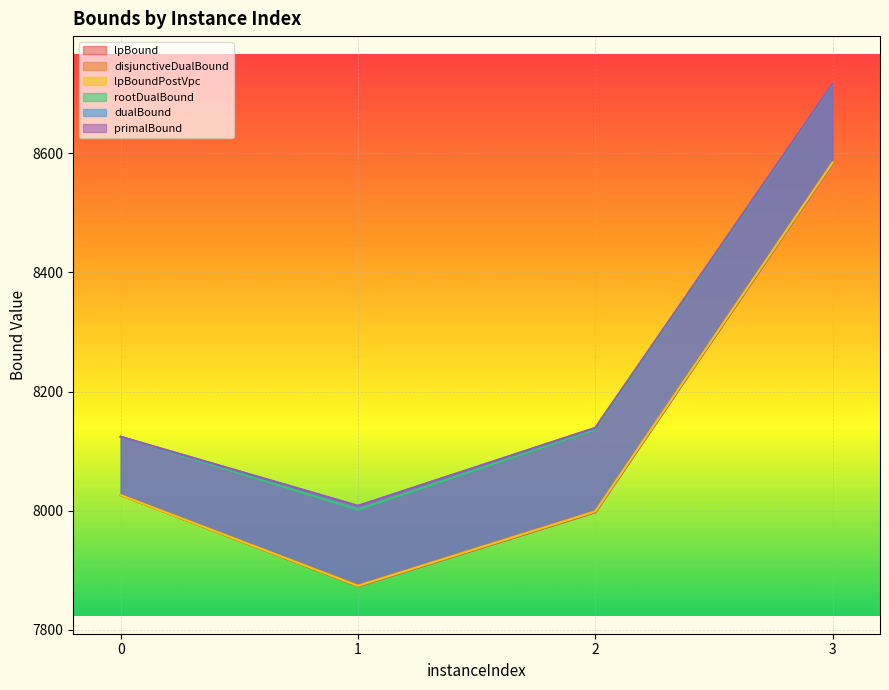

Which series has the widest spread of values?

rootDualBound